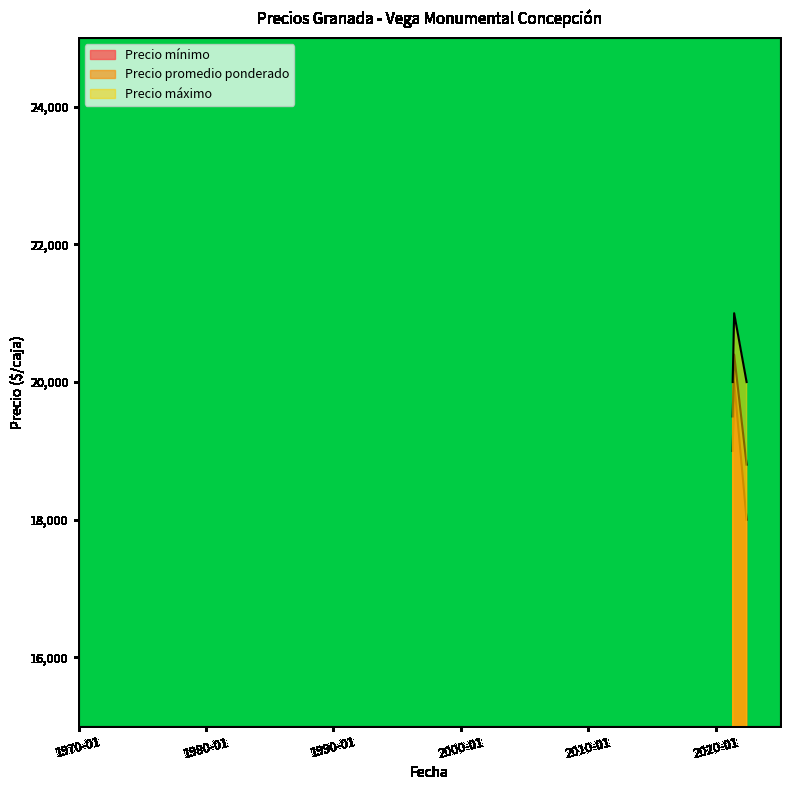

Is it true that Precio promedio ponderado equals 18800 at 2022-06-07?

True